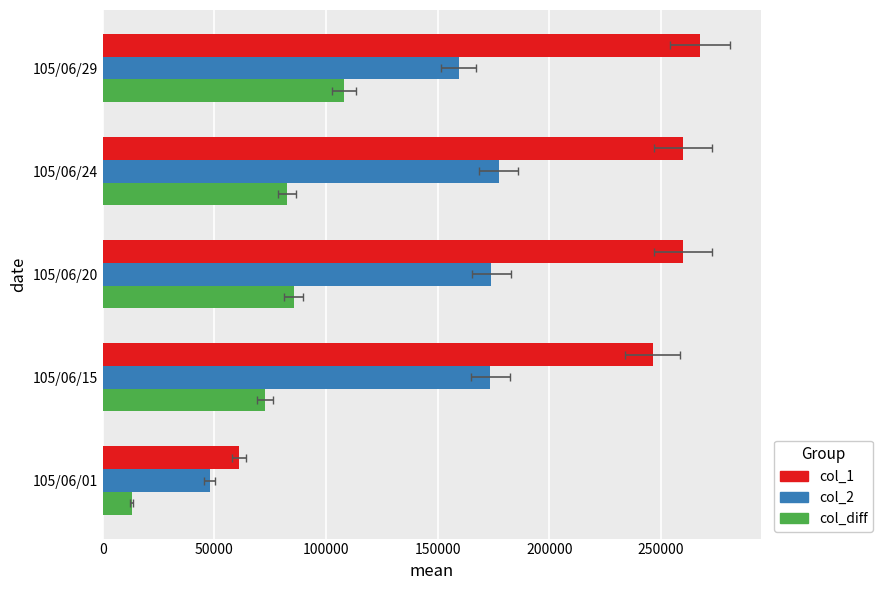

What is the total value across all series at 105/06/20?

519333.3